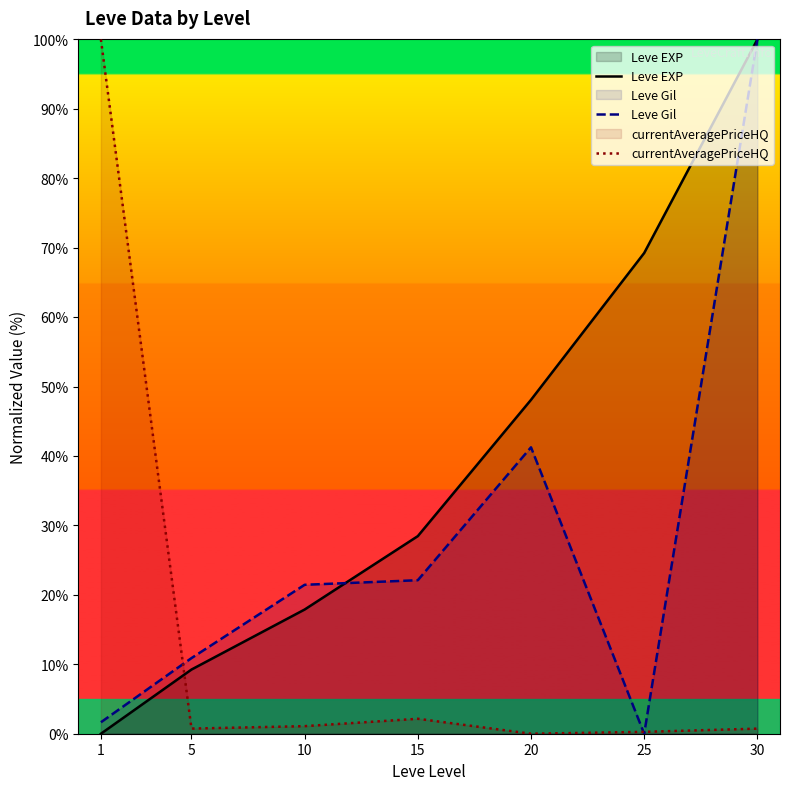

Count the number of data series in this chart.

3